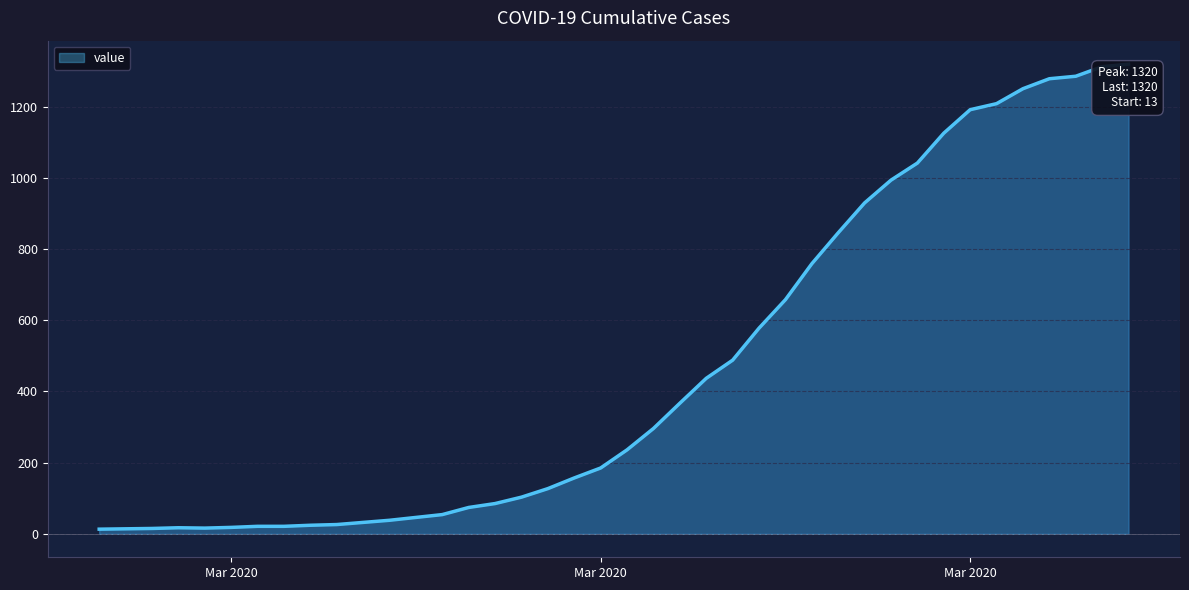

What is the greatest value displayed?

1320